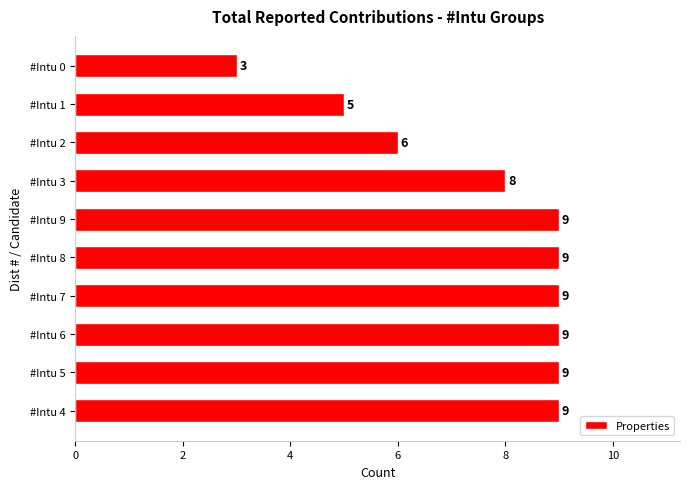

Reading bottom to top, list all the values displayed in this chart.

#Intu 4=9	#Intu 5=9	#Intu 6=9	#Intu 7=9	#Intu 8=9	#Intu 9=9	#Intu 3=8	#Intu 2=6	#Intu 1=5	#Intu 0=3